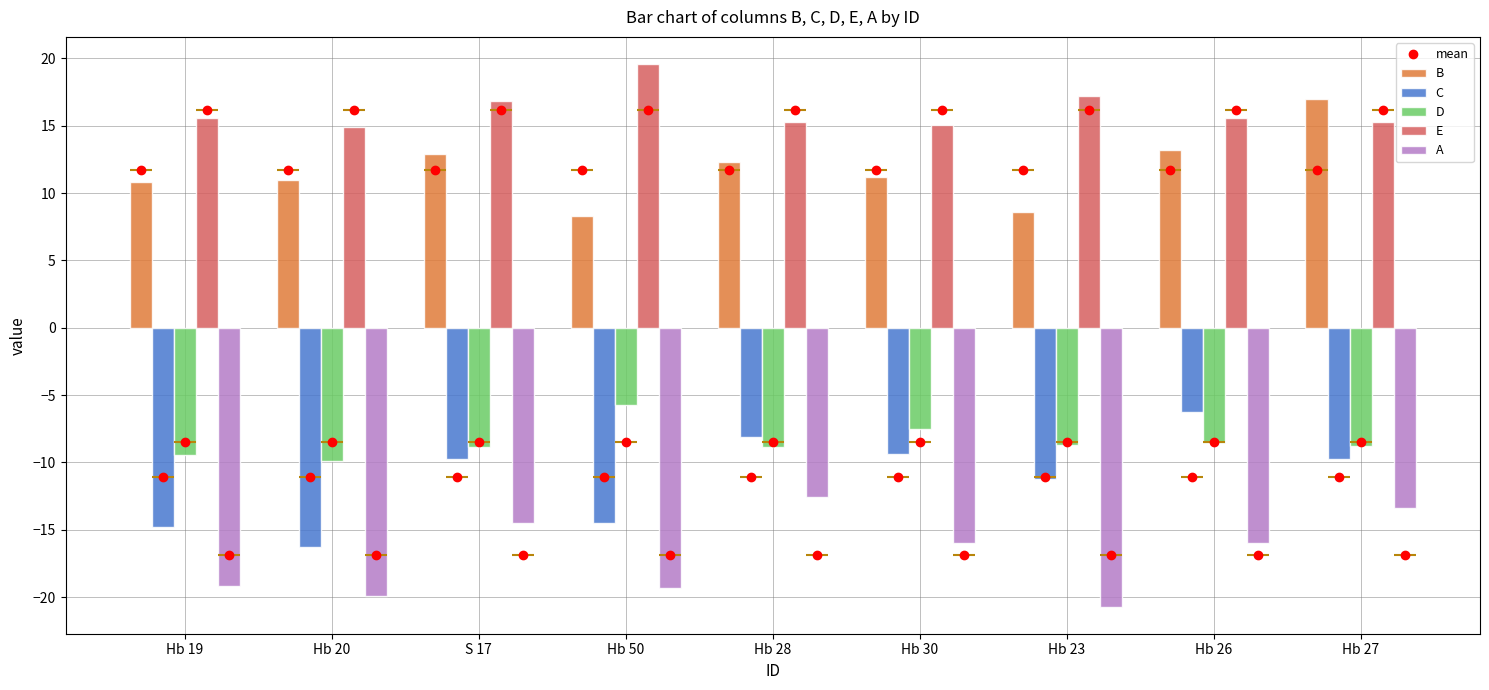

What is the label of the 7th bar from the left?

Hb 23